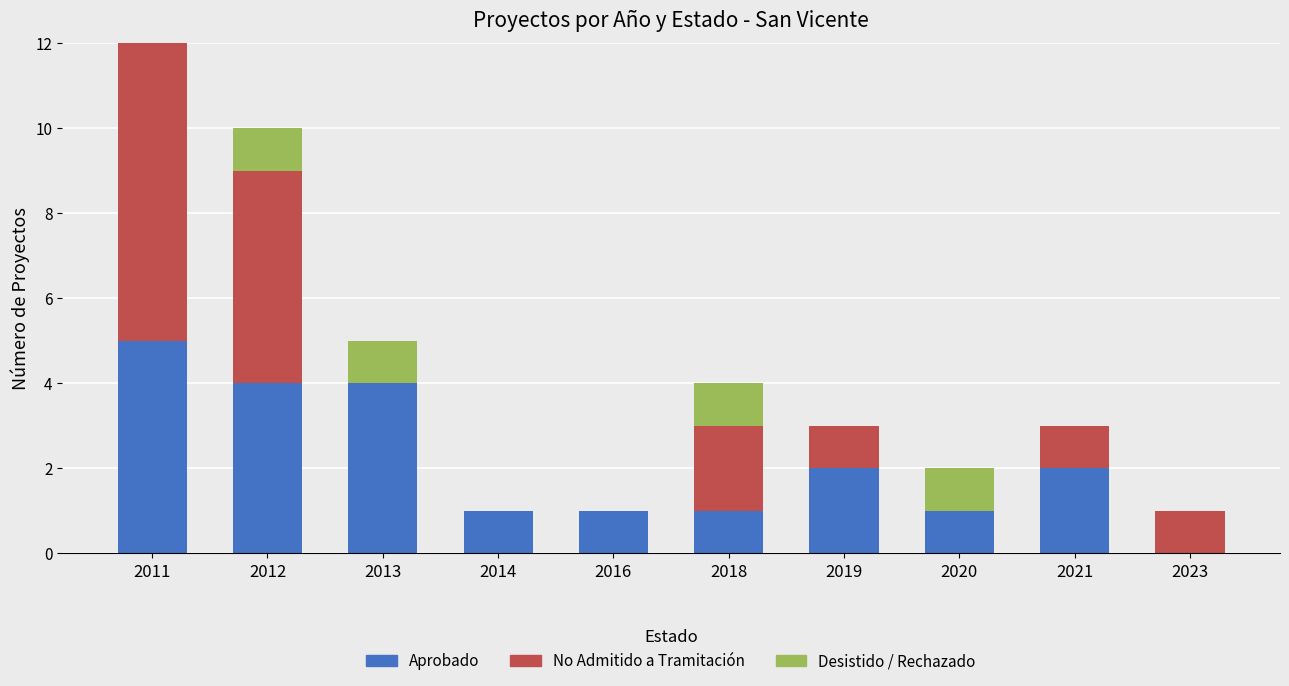

The value of Aprobado at 2016 is 1. True or false?

True